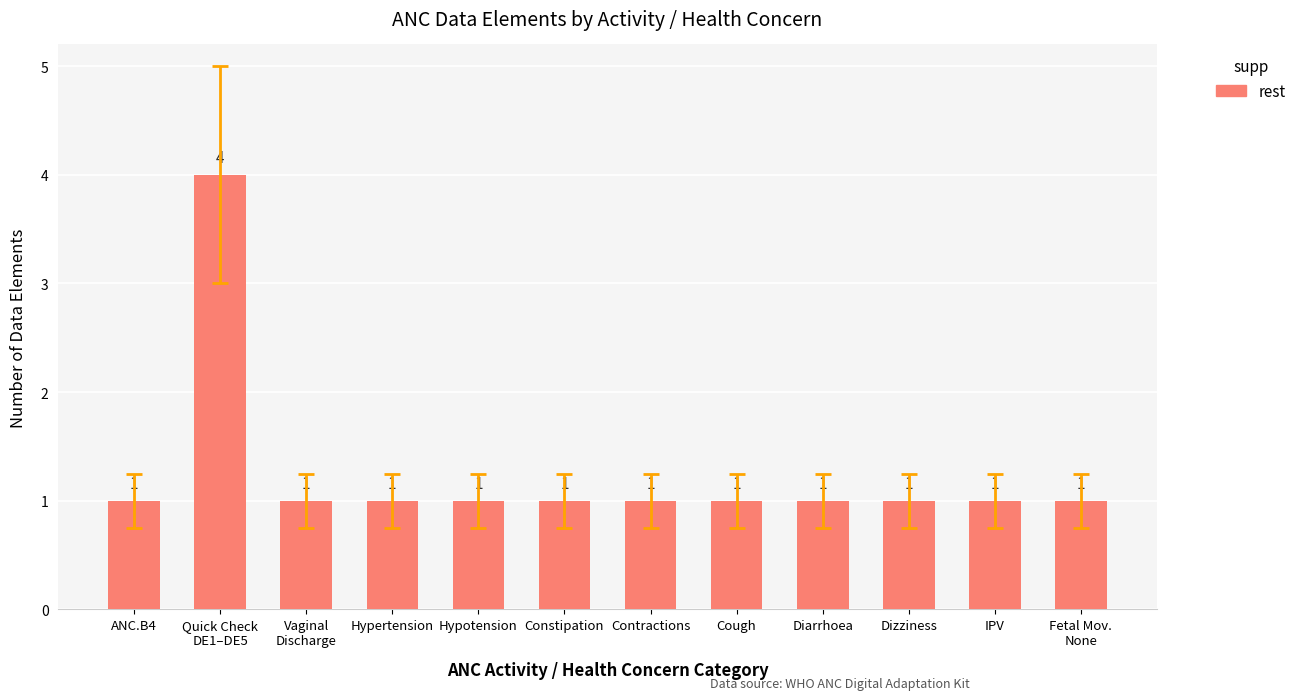

What is the average value?

1